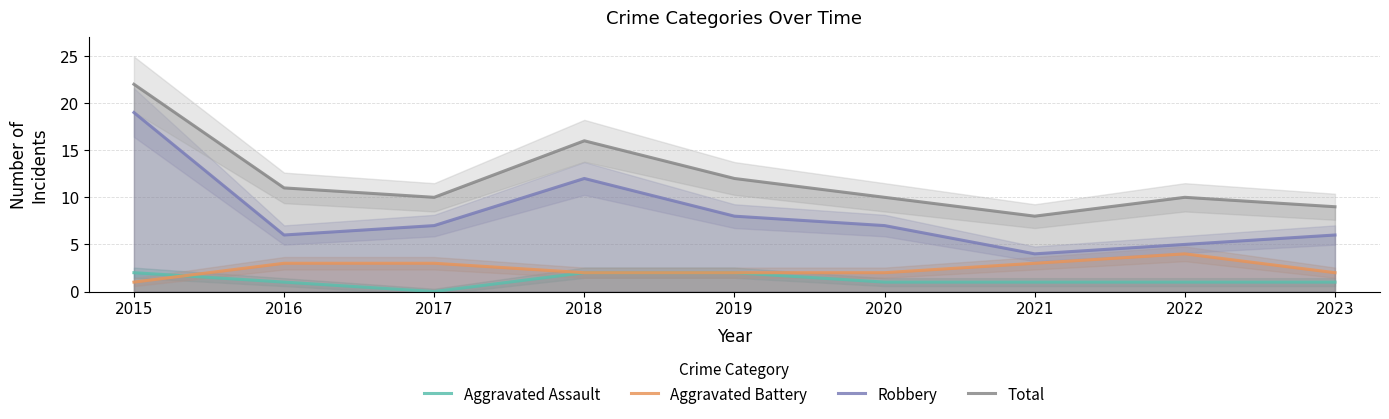

Between 2018 and 2021, which series saw the biggest shift?

Robbery